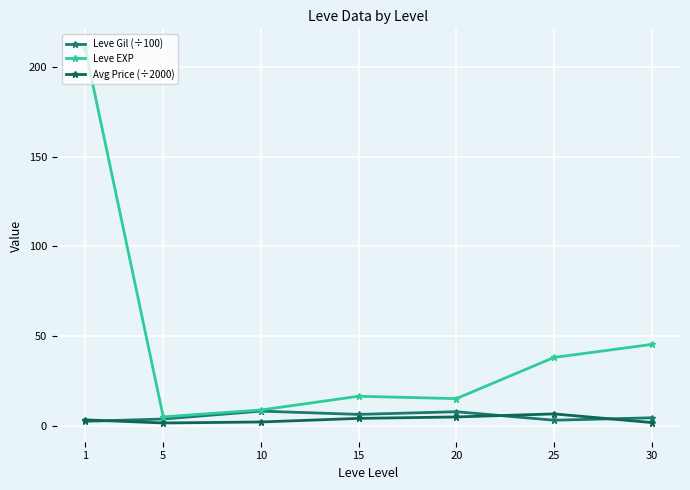

Between 1 and 10, which is larger?

10